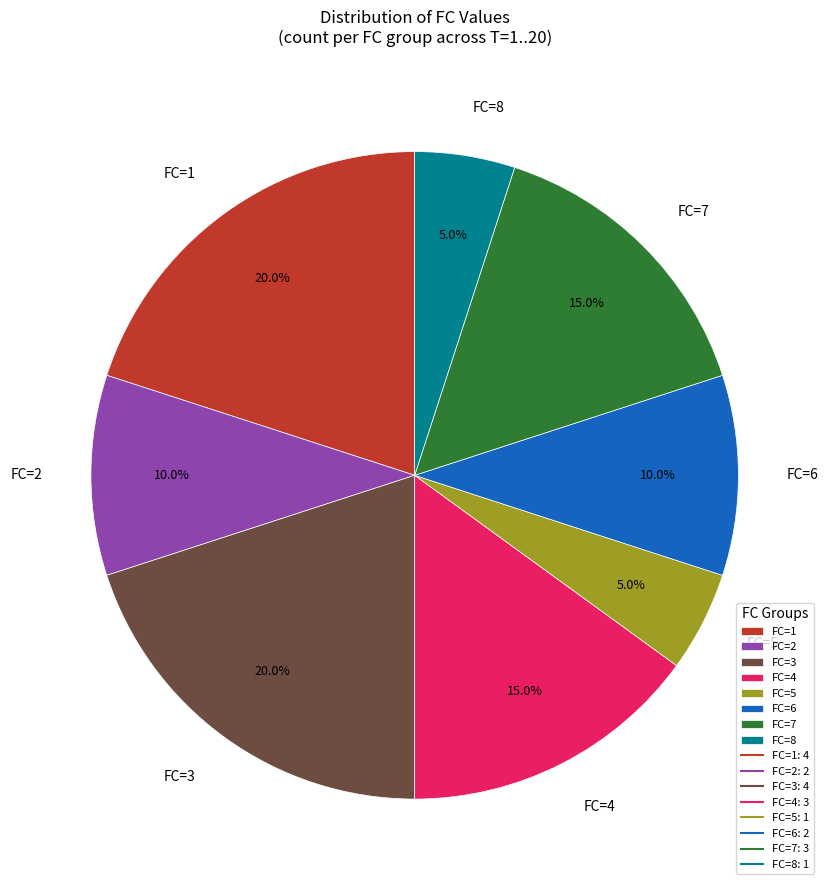

Does FC=6 represent more than half of the total?

No